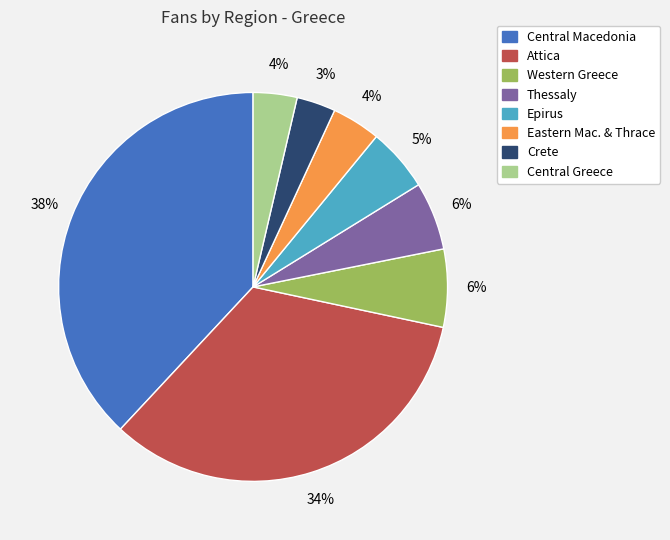

To the nearest percent, what is the difference between the largest and smallest slice percentages?

35%